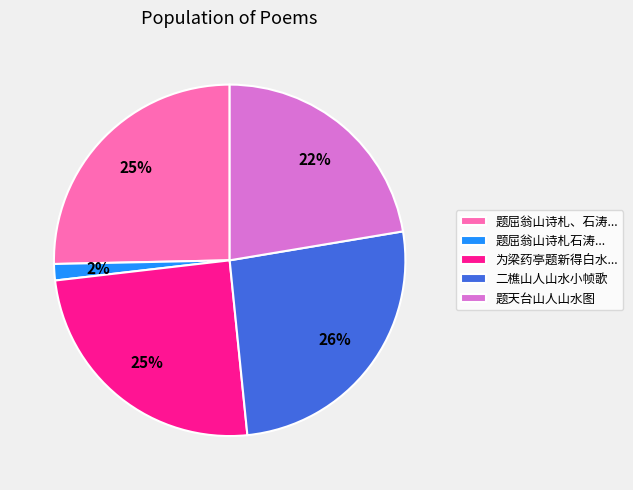

Does 题天台山人山水图 account for over 50% of the chart?

No